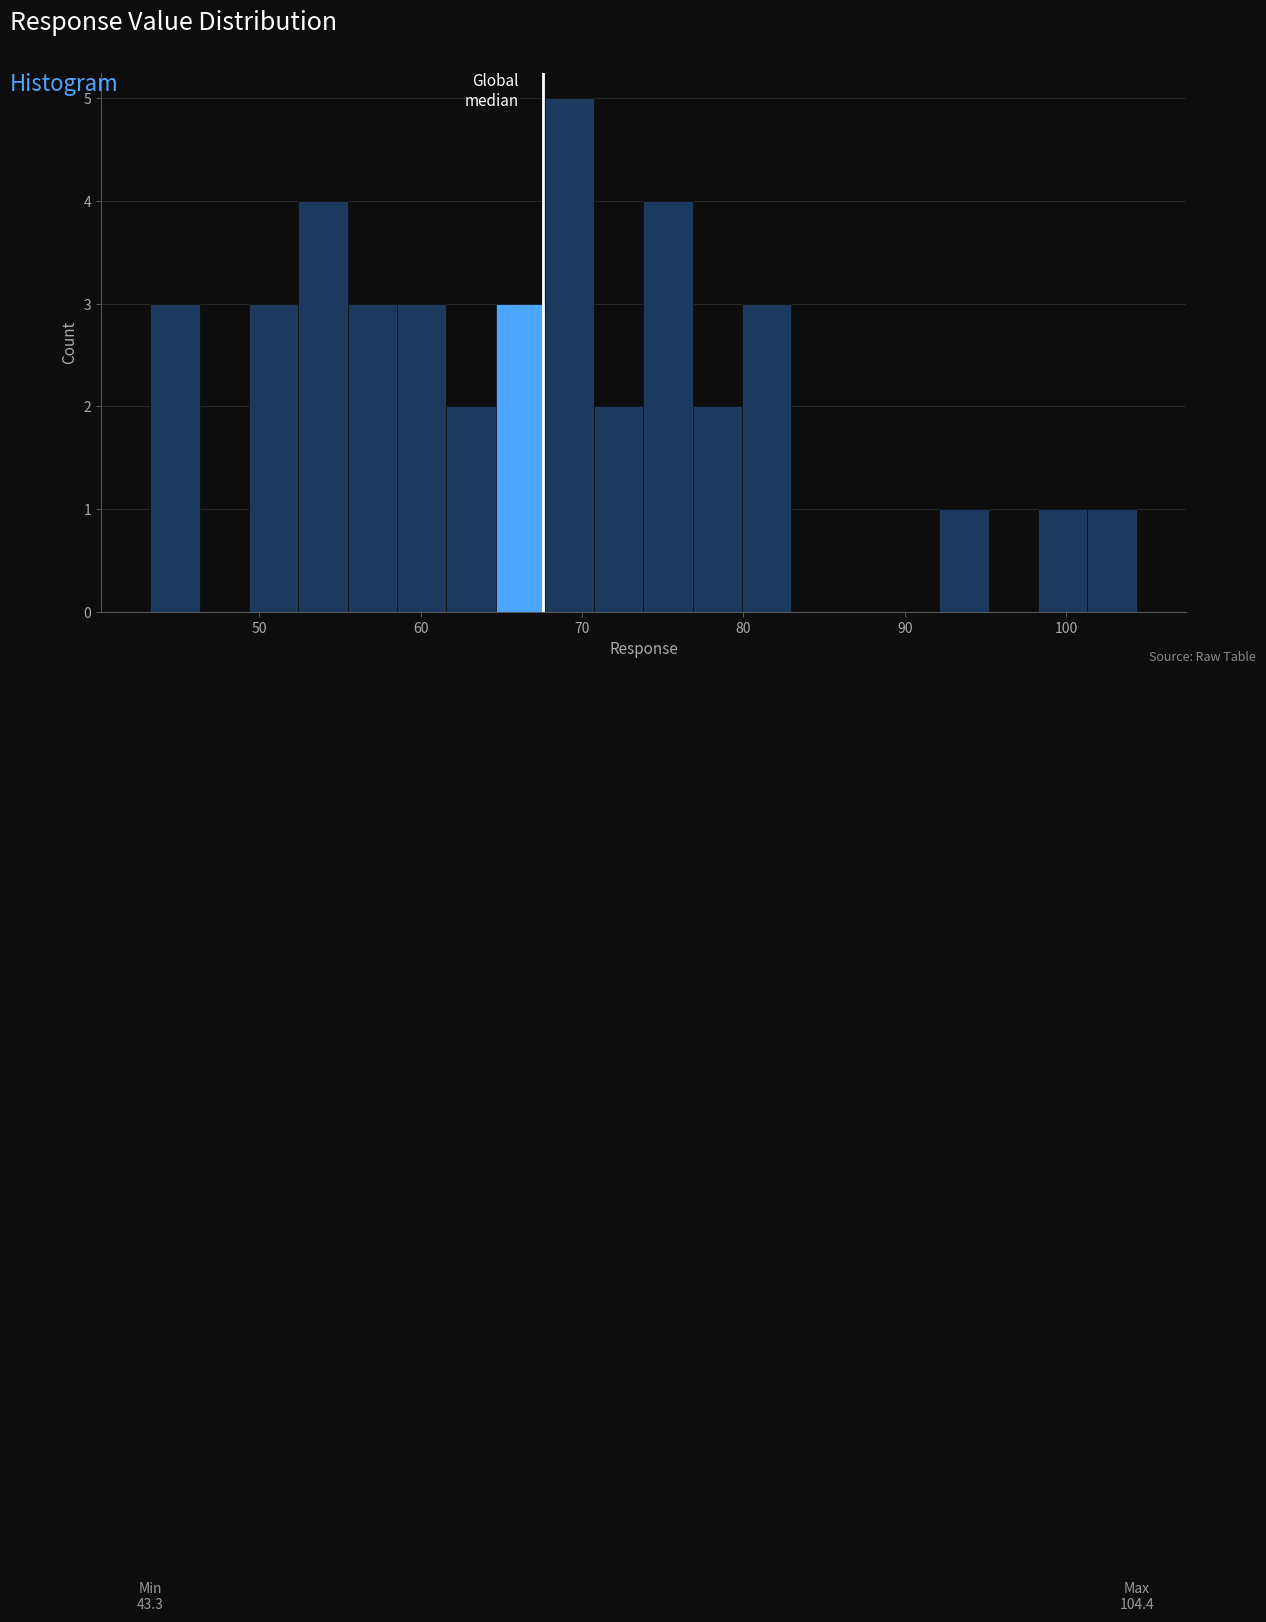

Read against the x-axis, roughly where is the centre of the tallest bar?

69